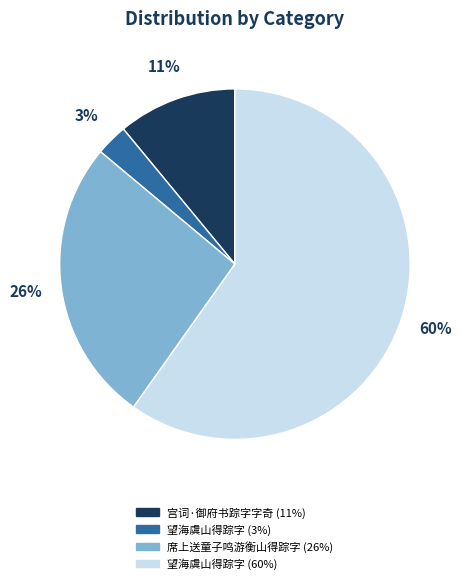

Is there any slice that represents more than half of the pie?

Yes